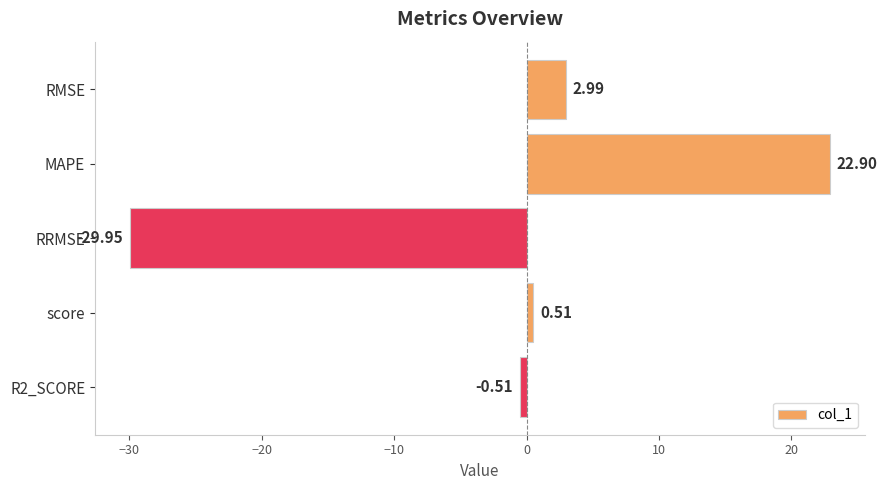

Between R2_SCORE and RMSE, which is larger?

RMSE